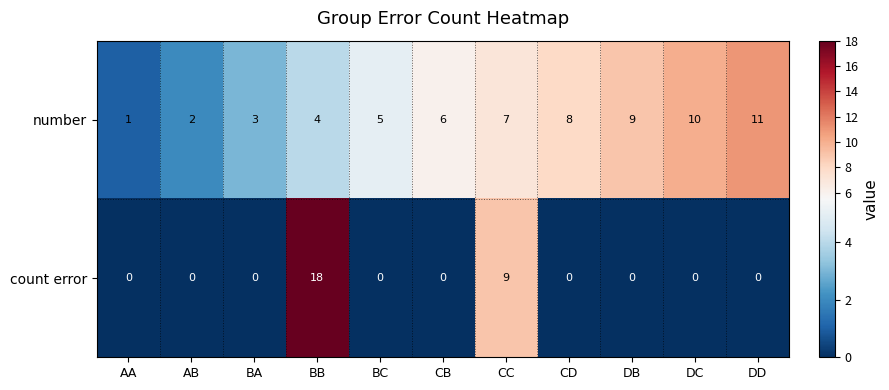

Rank the series at DB from lowest to highest value.

count error, number